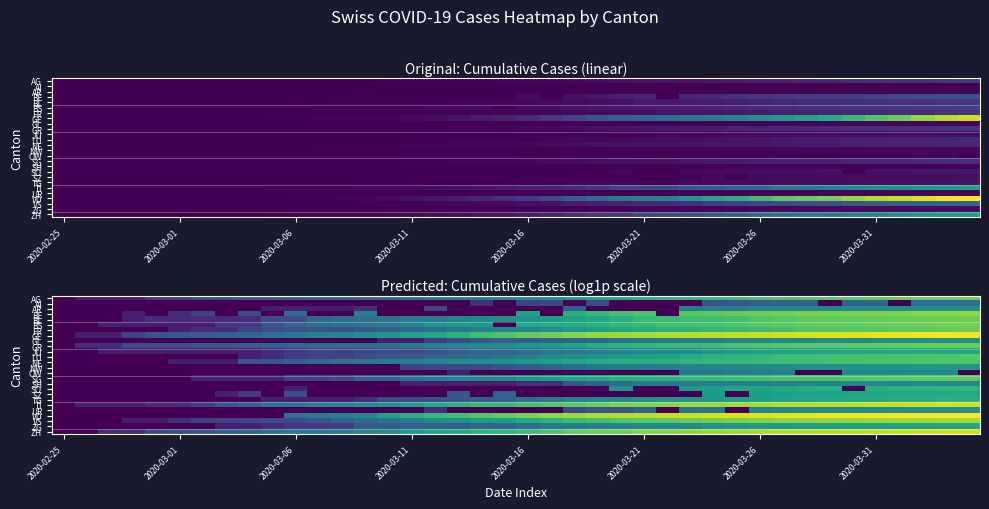

What is the spread (max minus min) of values at 26?

7.6